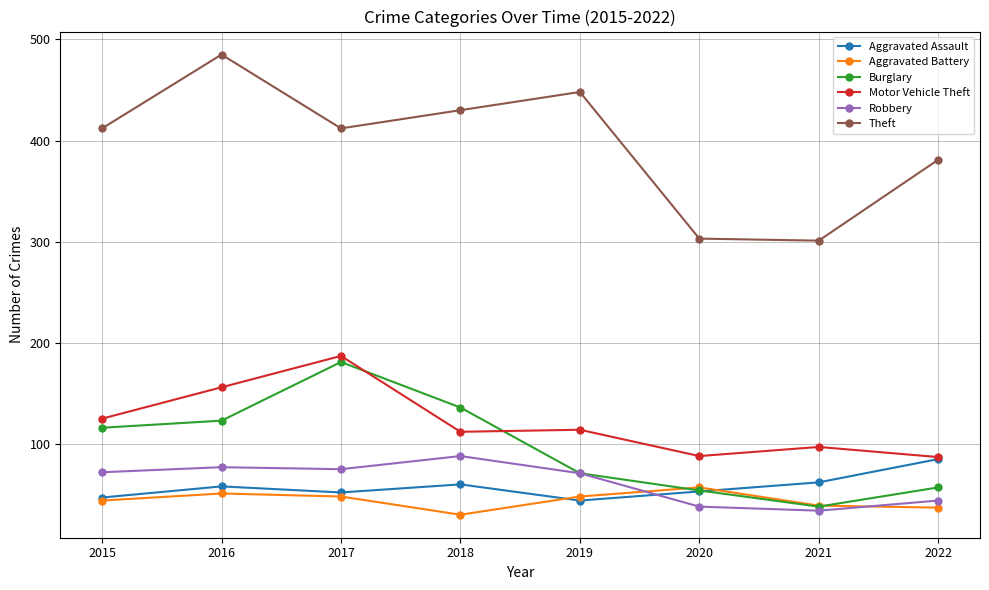

In Aggravated Battery, how many points are lower than both neighbors (excluding endpoints)?

1